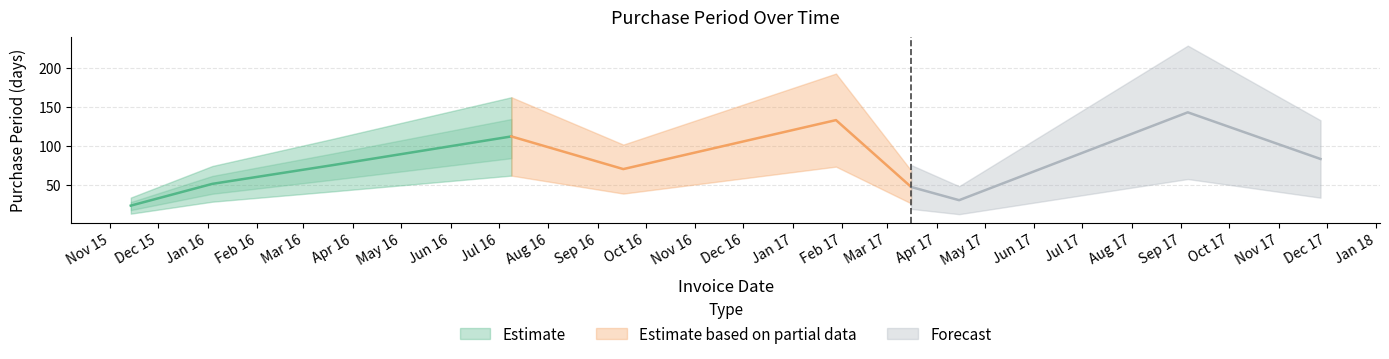

Reading right to left, transcribe all the data shown in this chart.

83	143	30	47	133	70	112	75	51	23